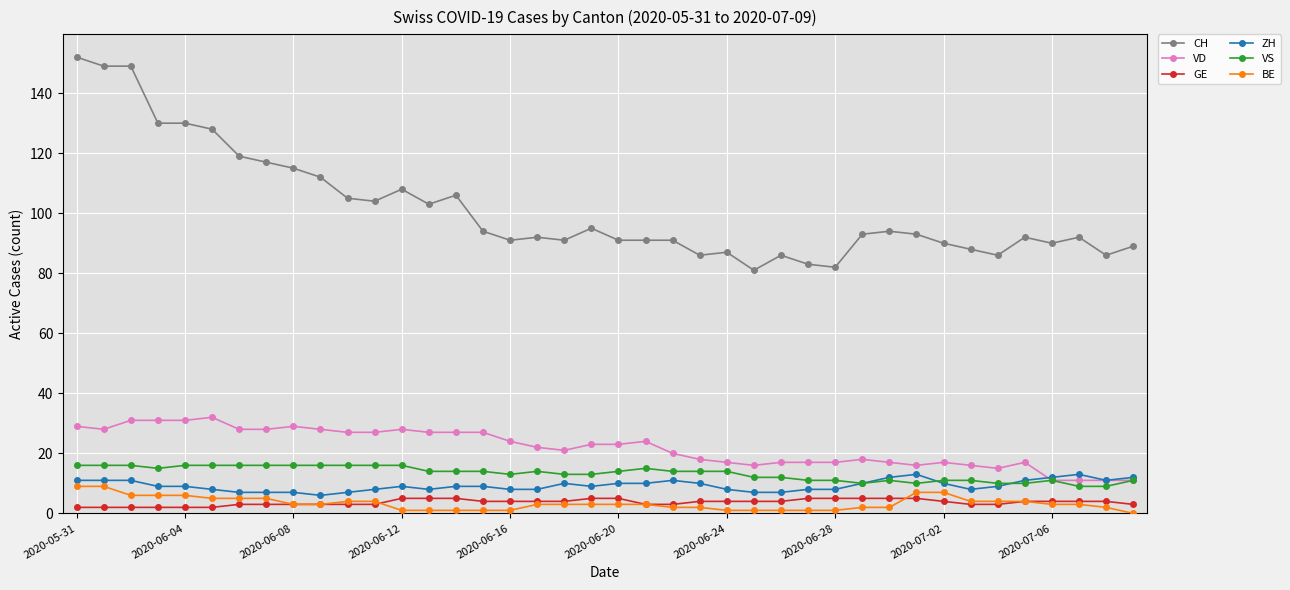

True or false: VS and GE cross at least once.

False